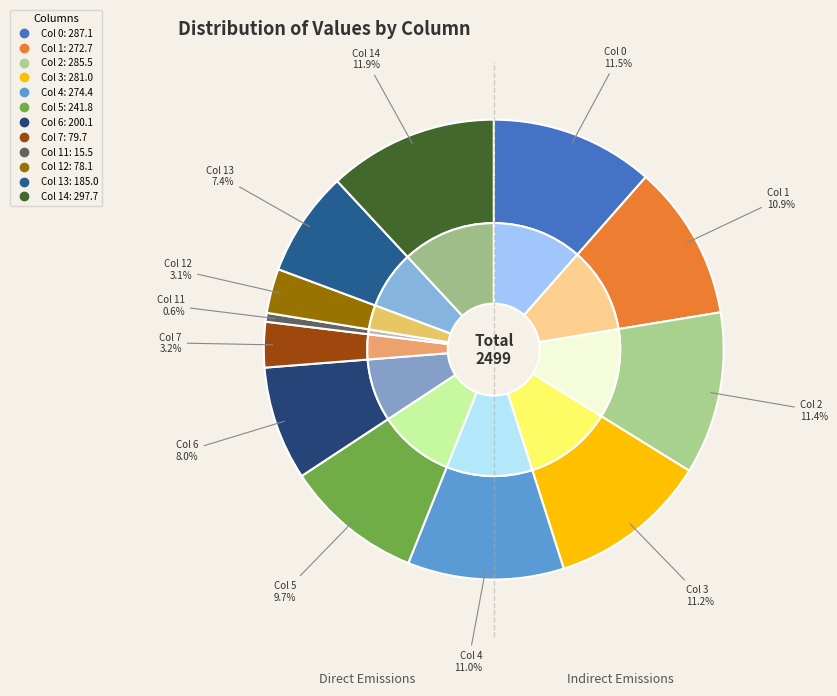

To the nearest percent, what percentage of the pie is Col 1?

11%